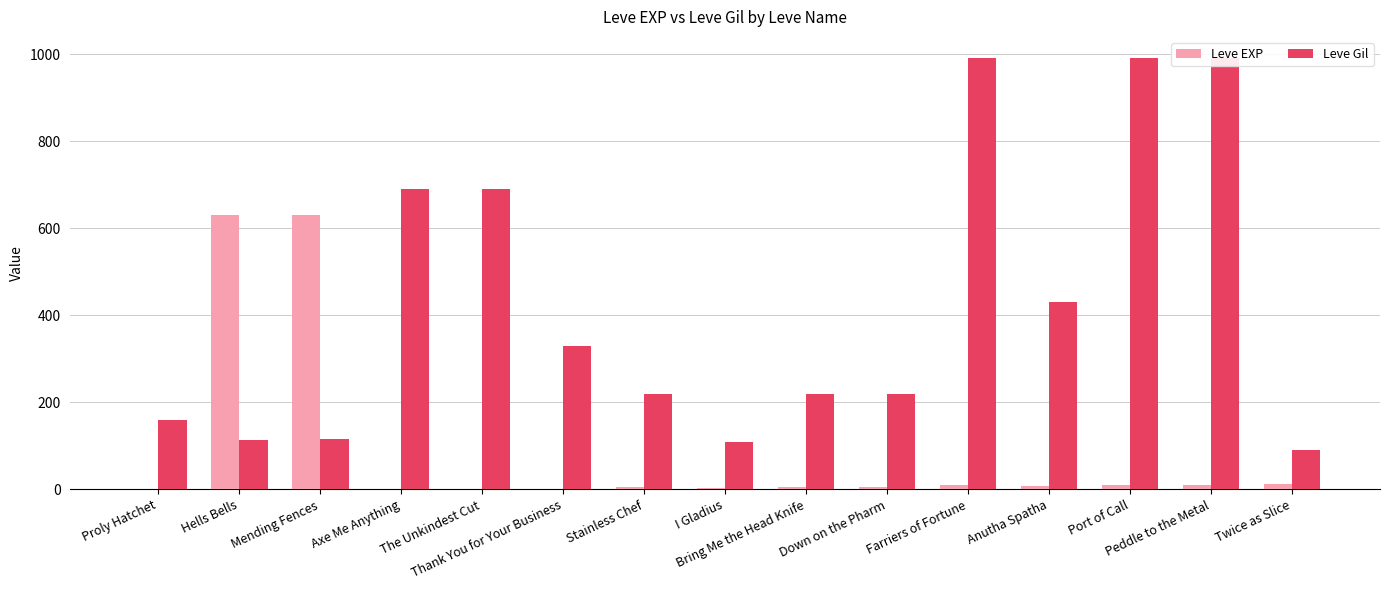

Does the chart contain any negative values?

No